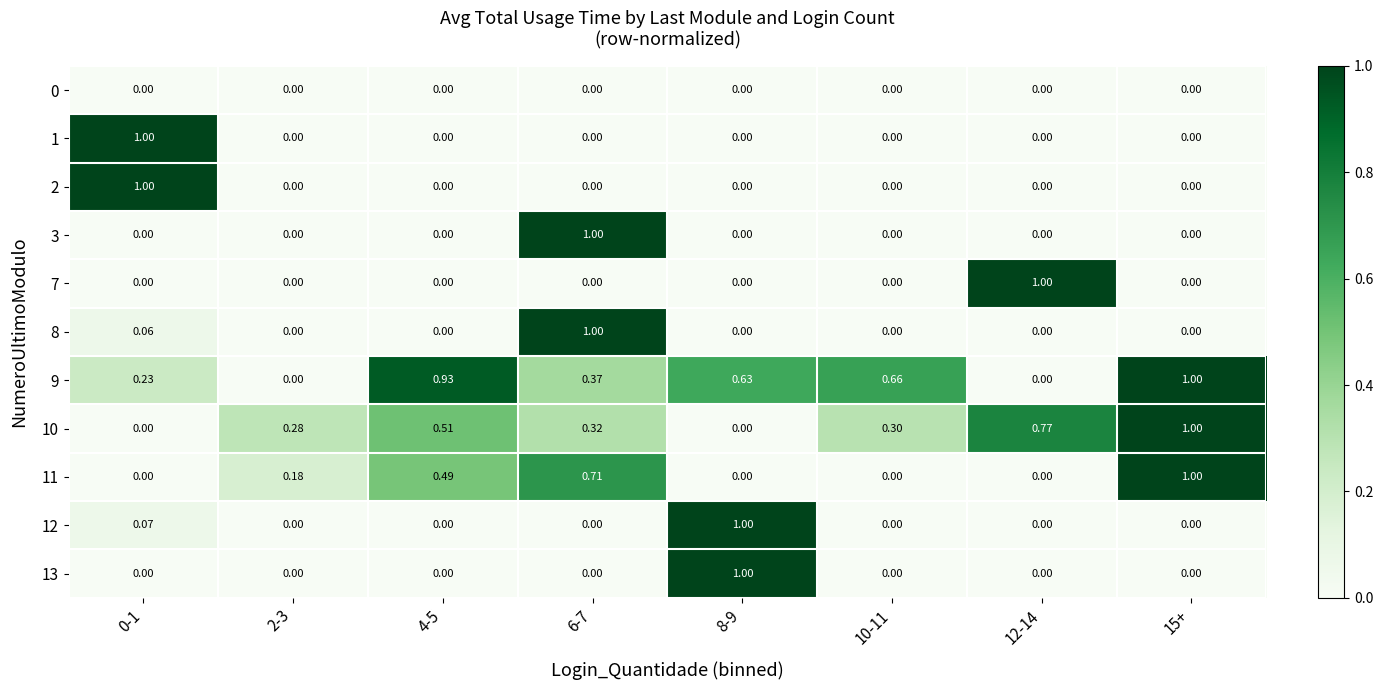

How many categories are shown in the chart?

8